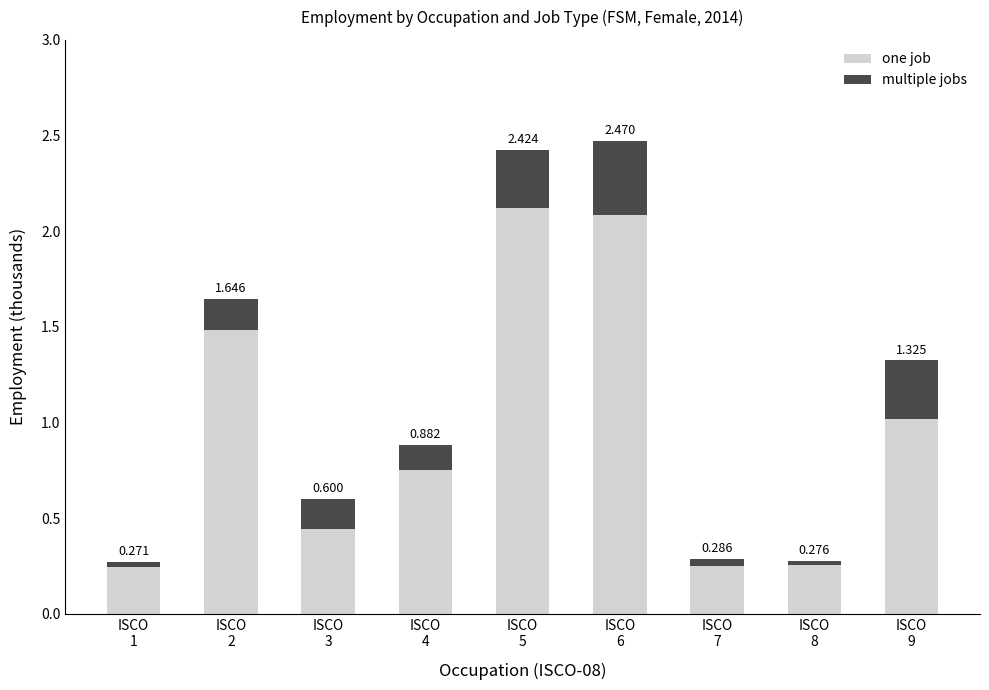

Does the chart contain stacked bars?

Yes